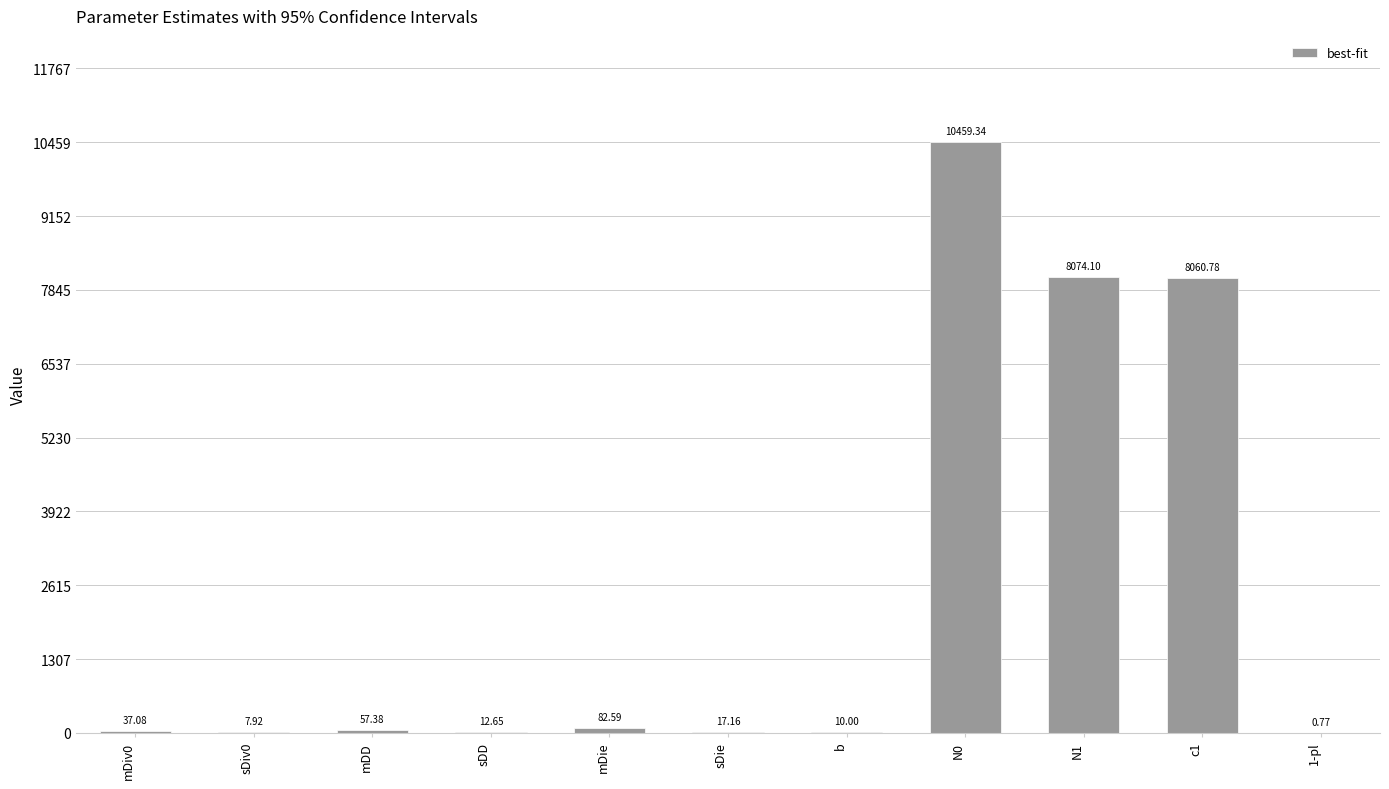

Where does the data first go above 37?

mDiv0